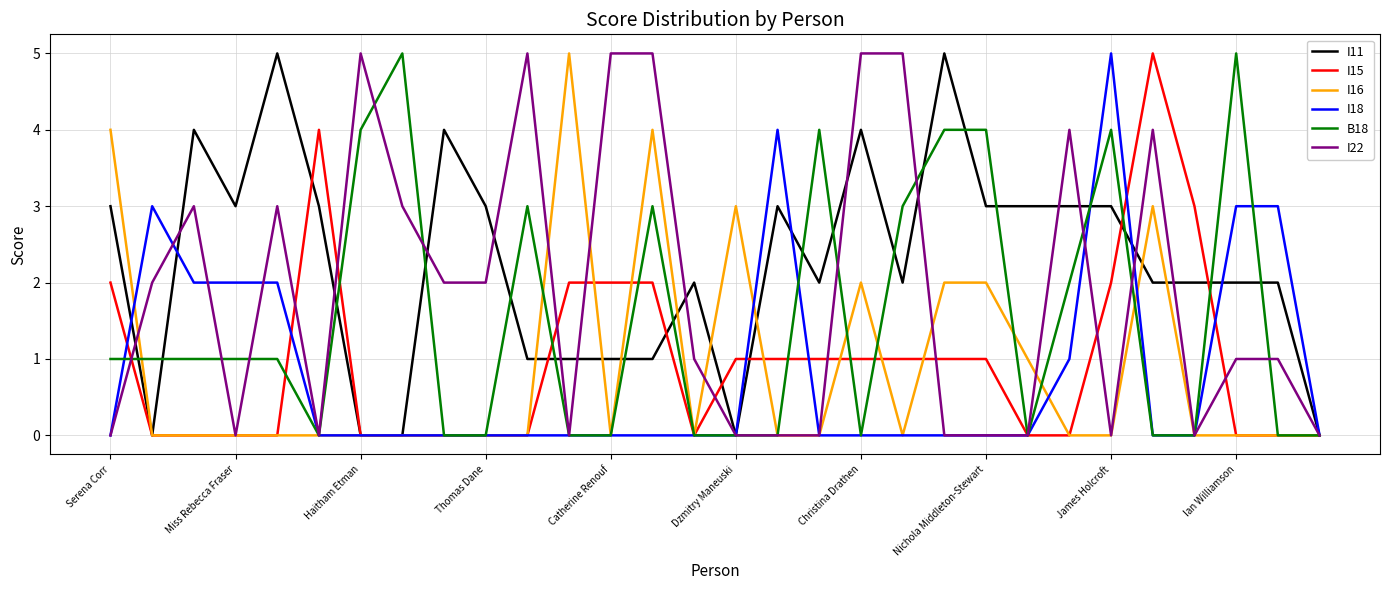

What is the difference between the maximum and second lowest values in the I16 series?

5